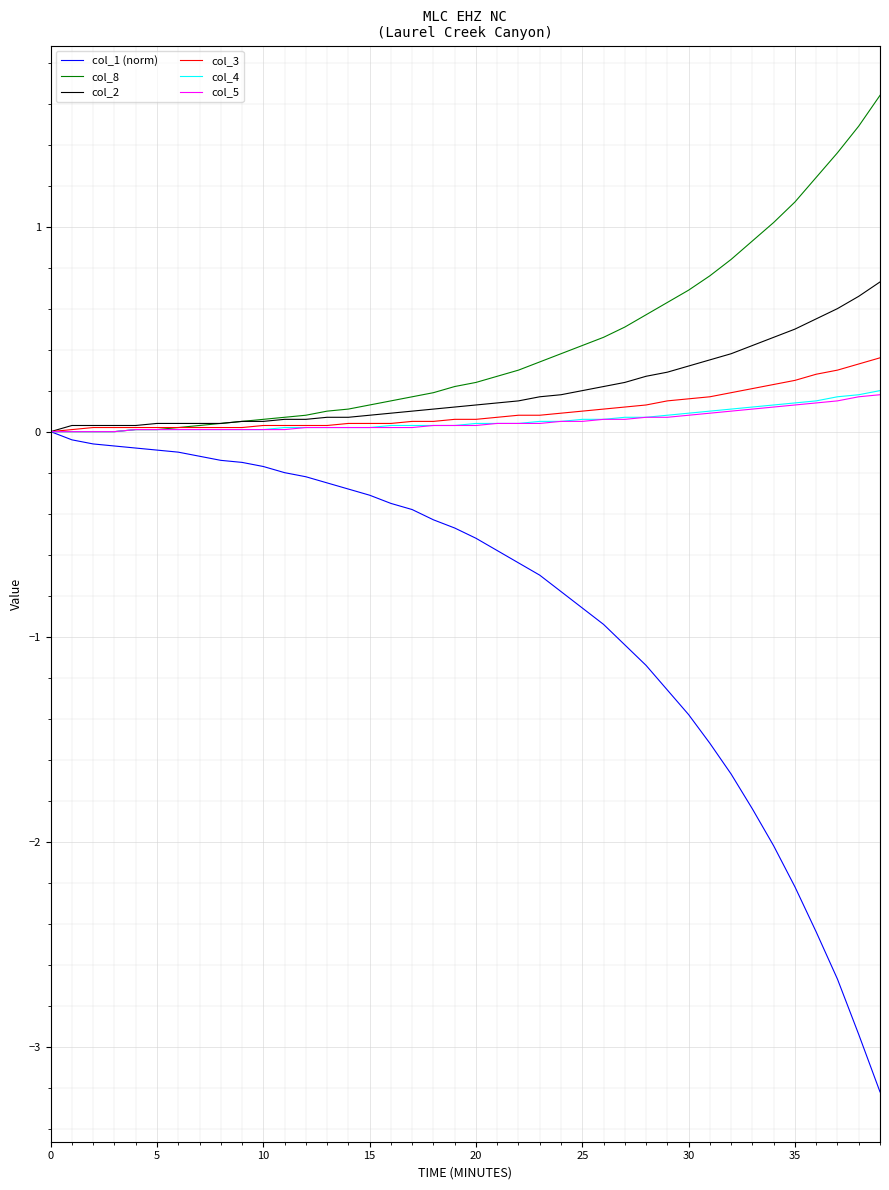

What is the minimum value shown in the chart?

-3.2